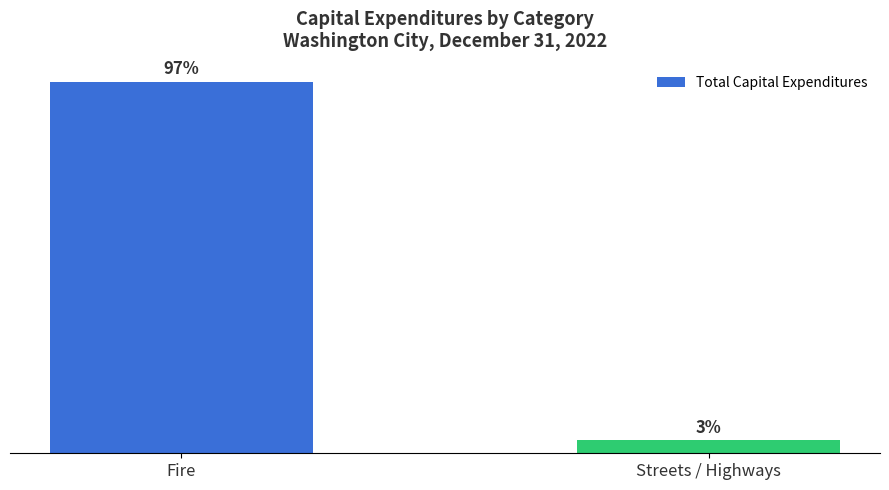

Reading left to right, what are all the values shown in this chart?

Fire=644334	Streets / Highways=22303